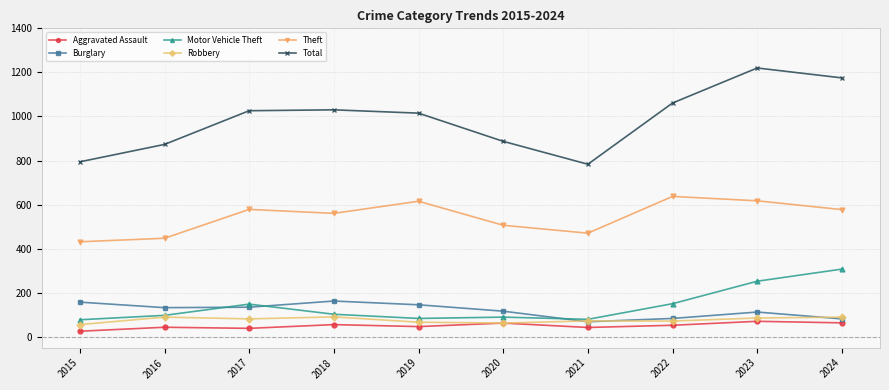

Rank the series by their maximum value, from highest to lowest.

Total, Theft, Motor Vehicle Theft, Burglary, Robbery, Aggravated Assault